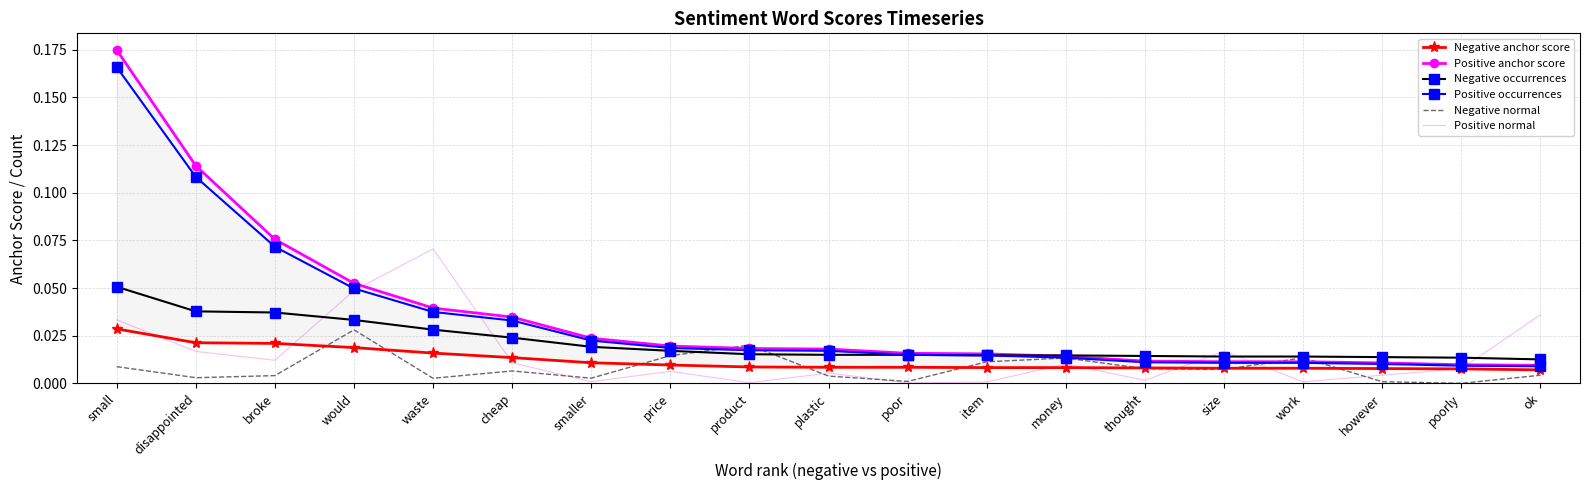

True or false: Positive normal has a value of 0.0 at plastic.

True